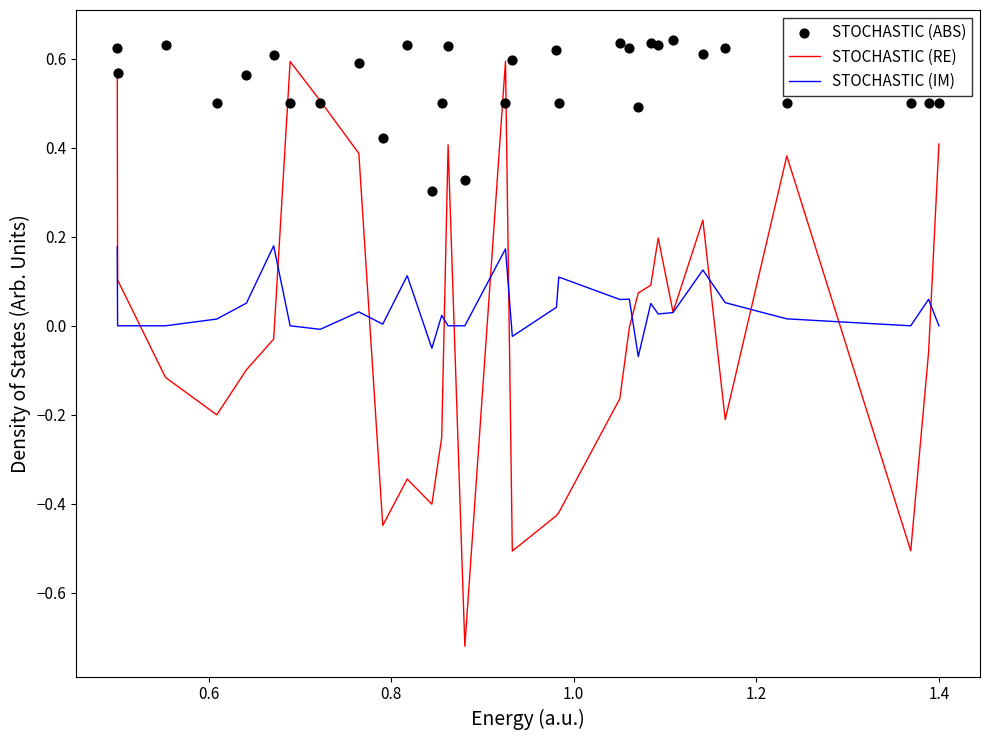

Which series contains the highest Y value?

STOCHASTIC (ABS)